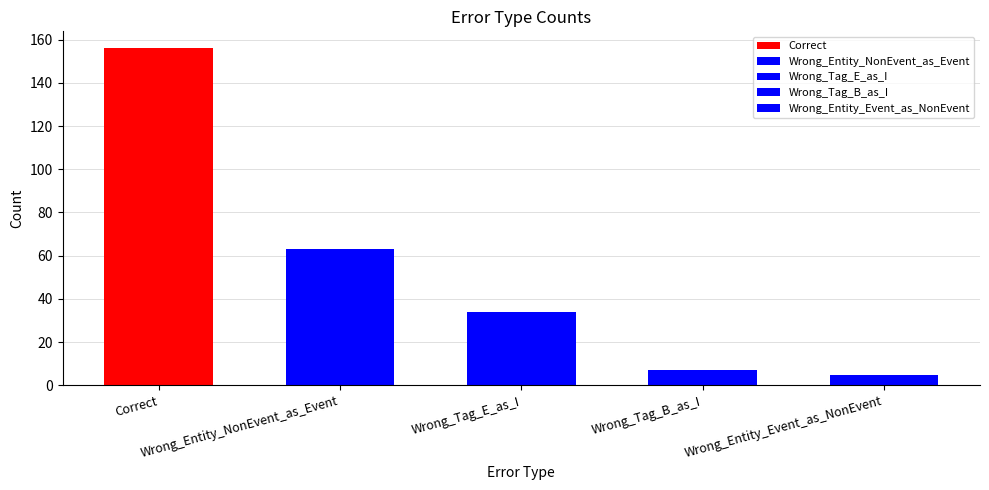

At which label is the value closest to 80?

Wrong_Entity_NonEvent_as_Event